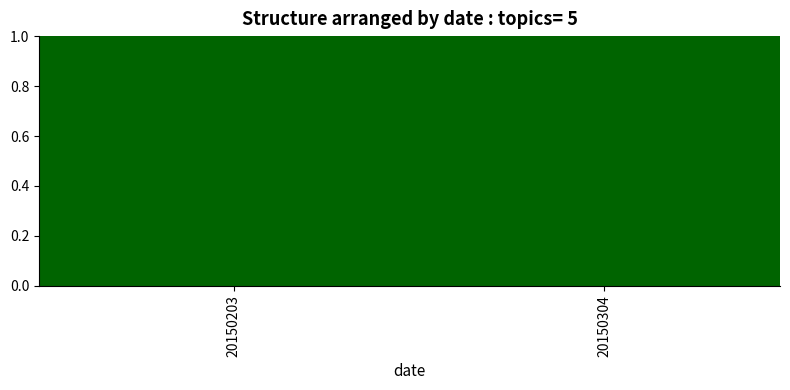

Are the bars grouped side by side (vs. stacked)?

No